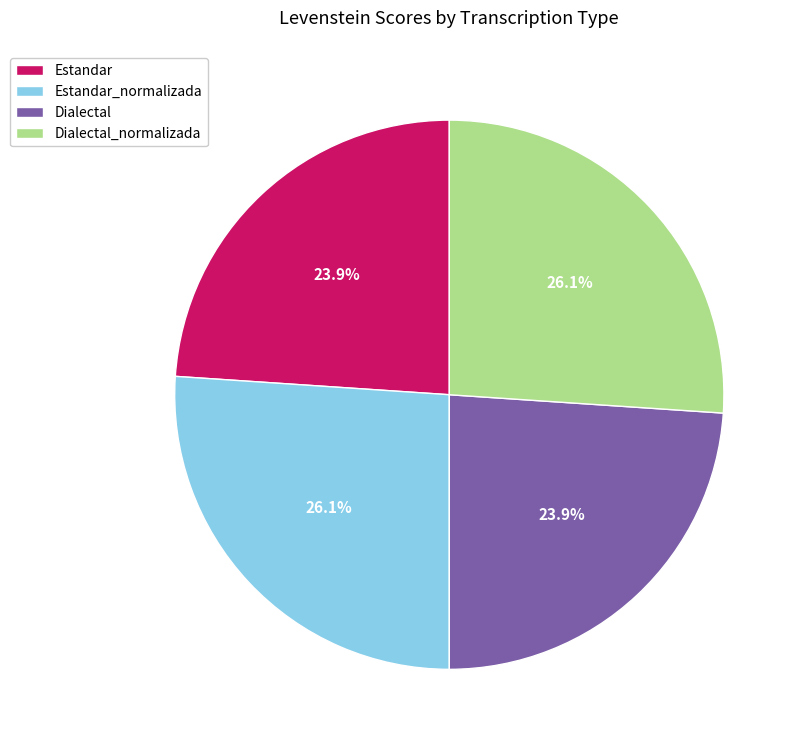

True or false: Estandar_normalizada accounts for 26% of the total.

True